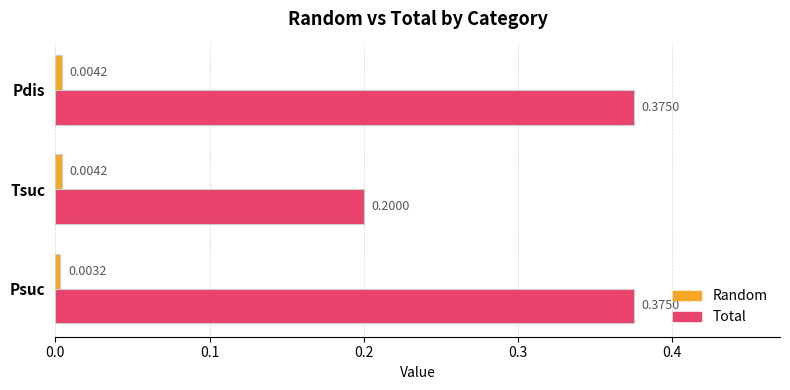

At how many categories does at least one series exceed 0?

3